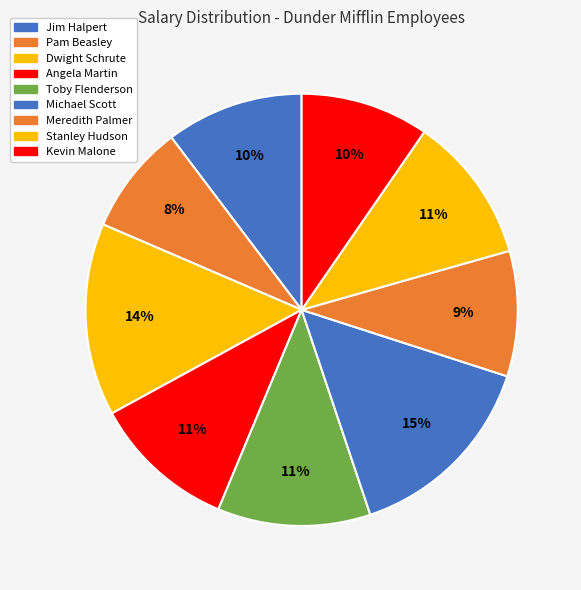

To the nearest percent, what percentage of the pie is Michael Scott?

15%